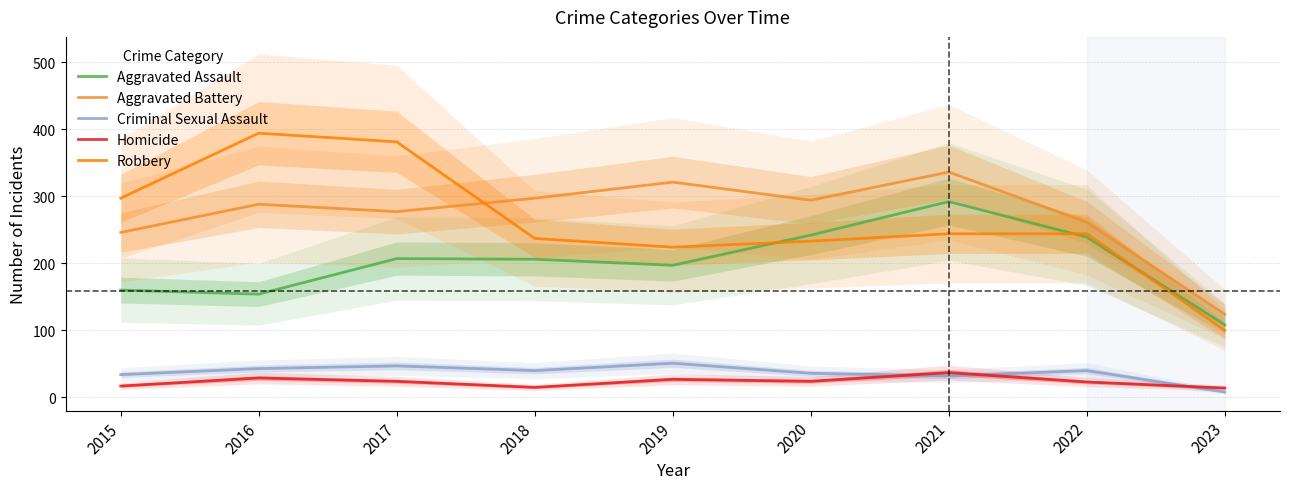

What are all the series names shown in the legend?

Aggravated Assault, Aggravated Battery, Criminal Sexual Assault, Homicide, Robbery